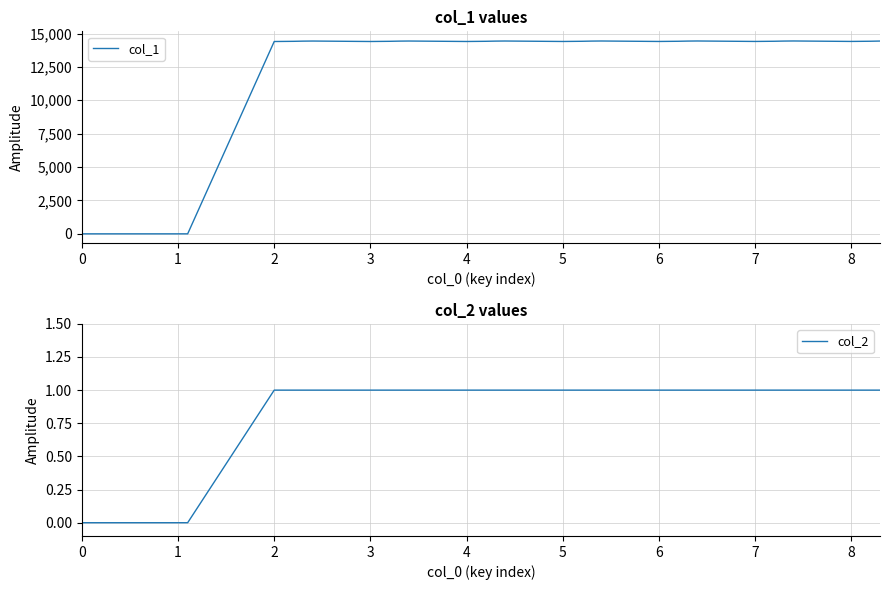

Is it true that col_2 equals 1 at 7?

True